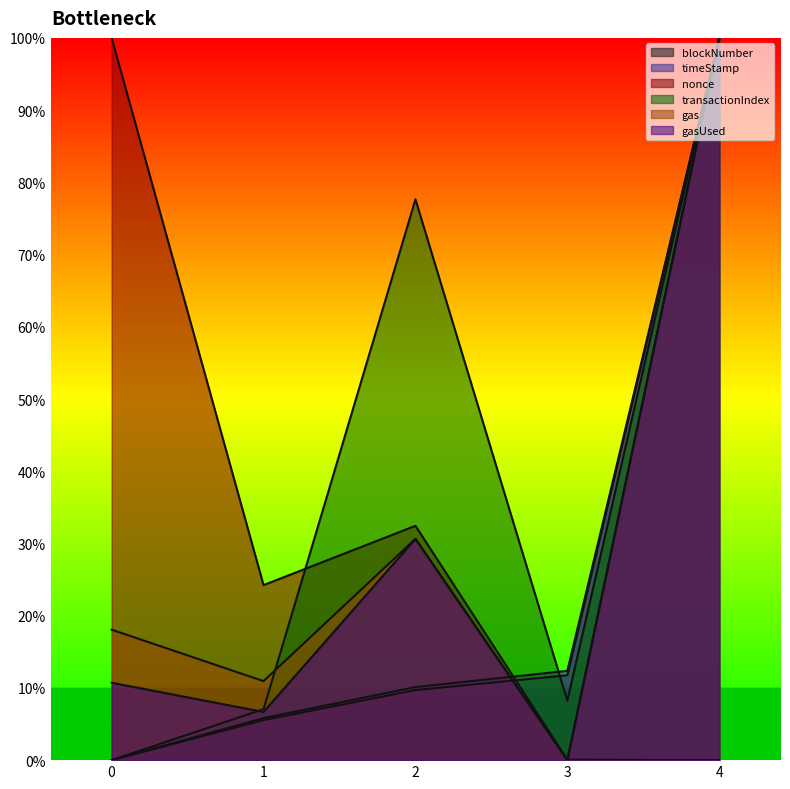

What is the approximate value of gas at 0?

0.2